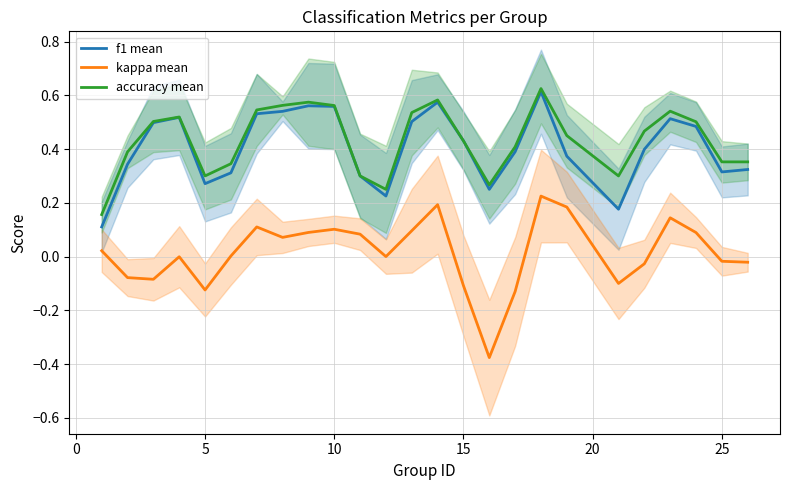

Reading left to right, transcribe all the data shown in this chart.

f1 mean: 0.1	0.3	0.5	0.5	0.3	0.3	0.5	0.5	0.6	0.6	0.3	0.2	0.5	0.6	0.4	0.3	0.4	0.6	0.4	0.2	0.4	0.5	0.5	0.3	0.3
kappa mean: 0.0	-0.1	-0.1	-0.0	-0.1	0.0	0.1	0.1	0.1	0.1	0.1	0.0	0.1	0.2	-0.1	-0.4	-0.1	0.2	0.2	-0.1	-0.0	0.1	0.1	-0.0	-0.0
accuracy mean: 0.2	0.4	0.5	0.5	0.3	0.3	0.5	0.6	0.6	0.6	0.3	0.2	0.5	0.6	0.4	0.3	0.4	0.6	0.4	0.3	0.5	0.5	0.5	0.4	0.4